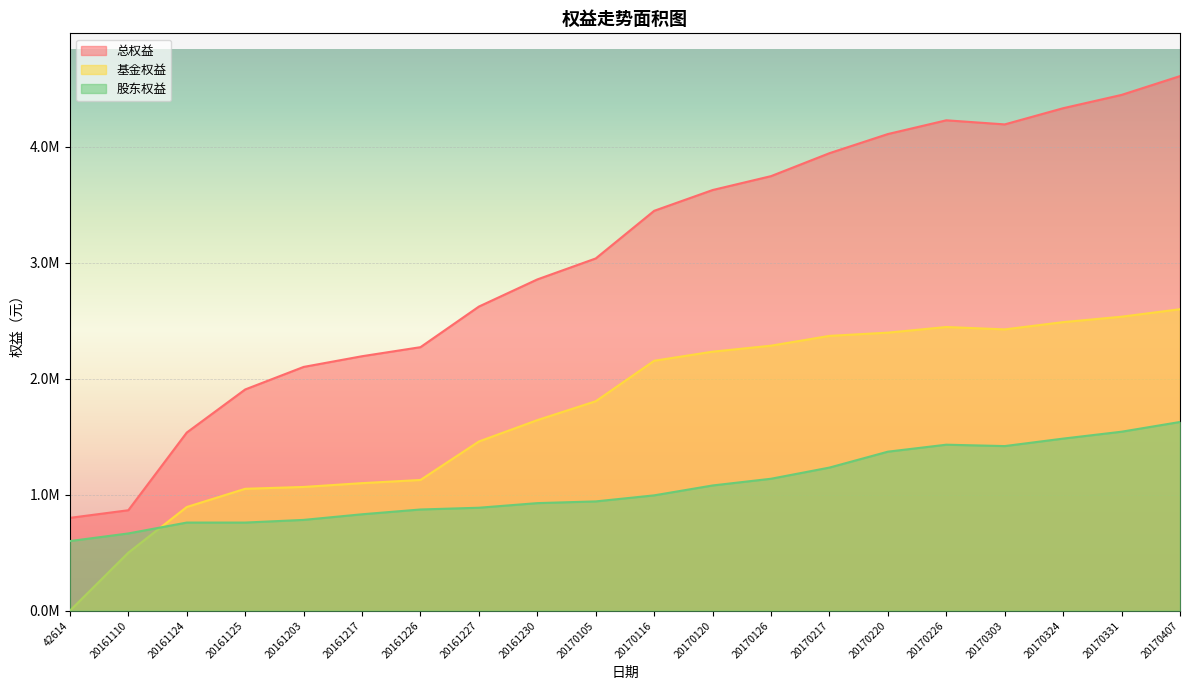

True or false: 股东权益 has more than 0 points higher than both neighbors.

True